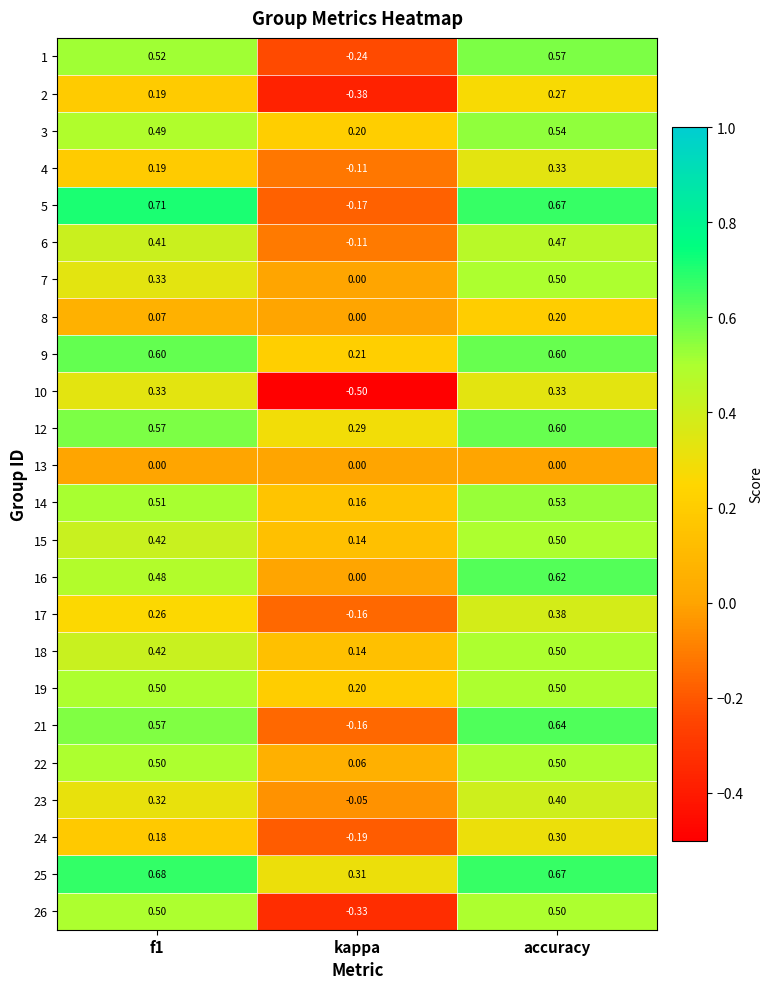

Where is 25 nearest to the value 0?

kappa